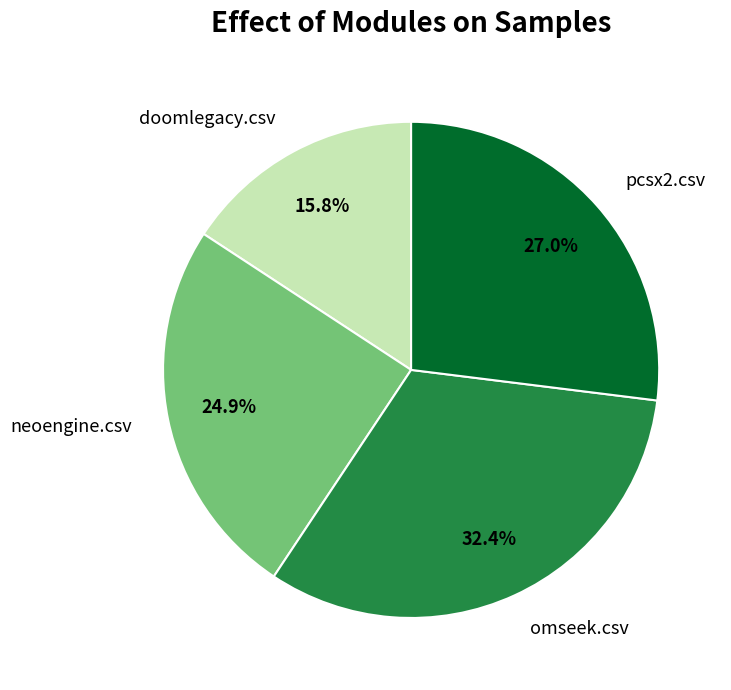

Which has a higher value, doomlegacy.csv or omseek.csv?

omseek.csv